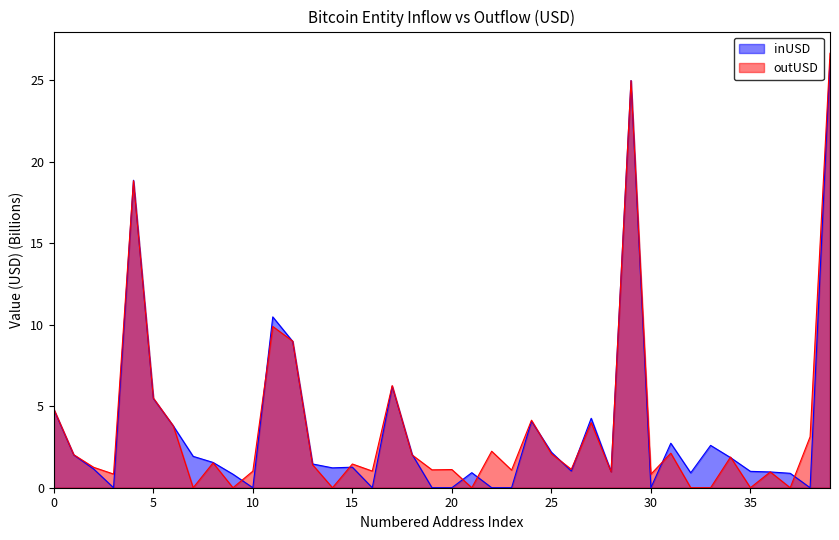

What is the greatest value displayed?

26.7